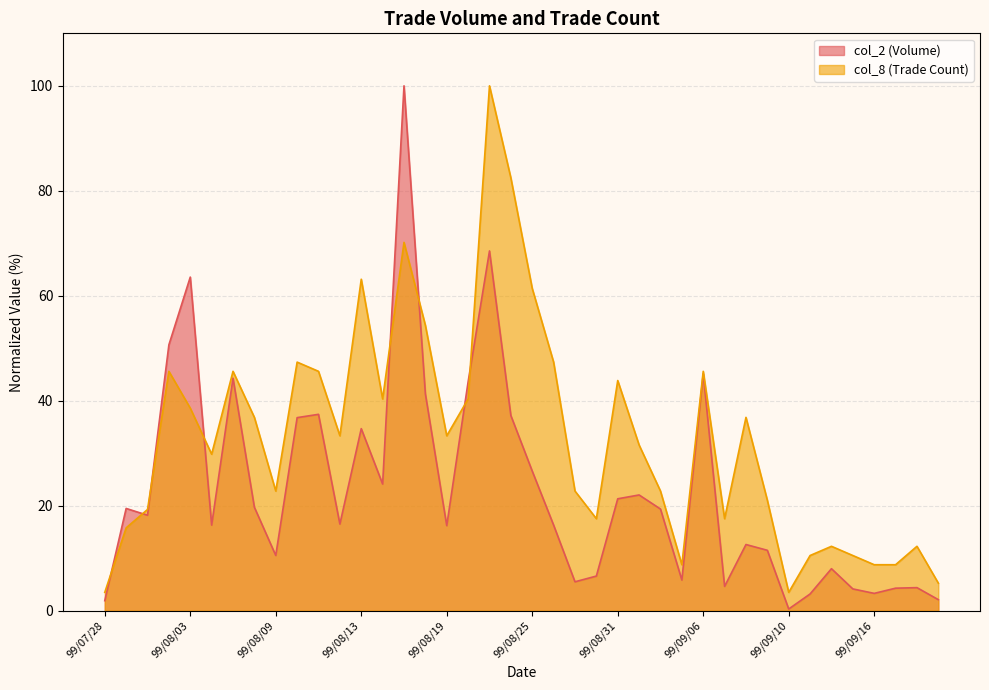

Which series has the largest total across all categories?

col_8 (Trade Count)